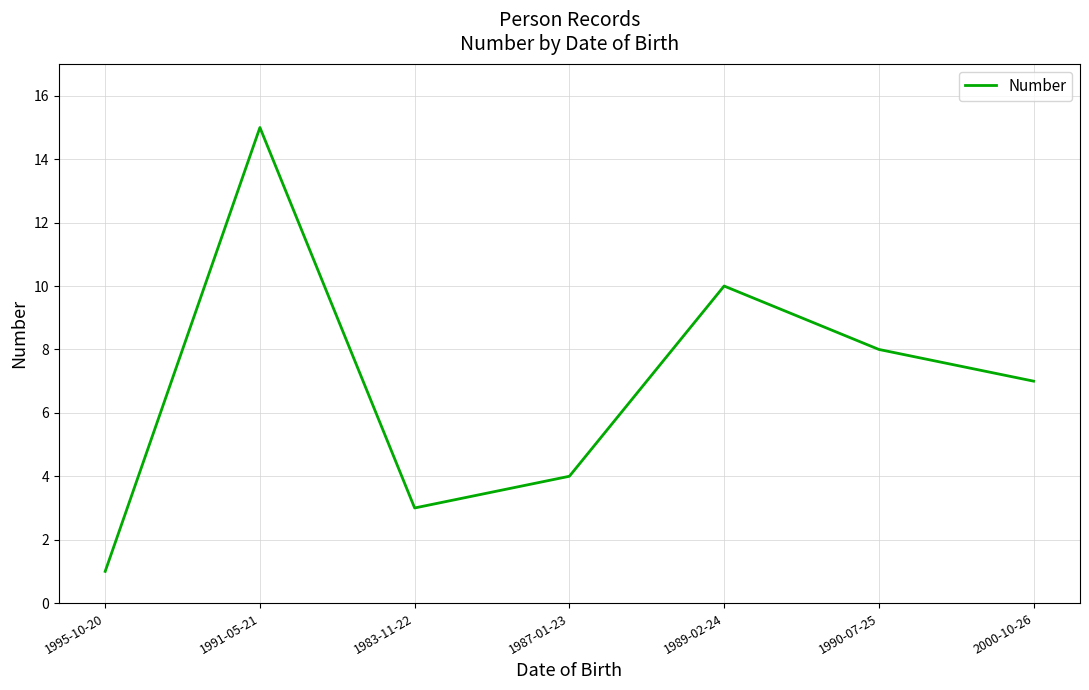

What is the difference between the values at 1991-05-21 and 1989-02-24?

5